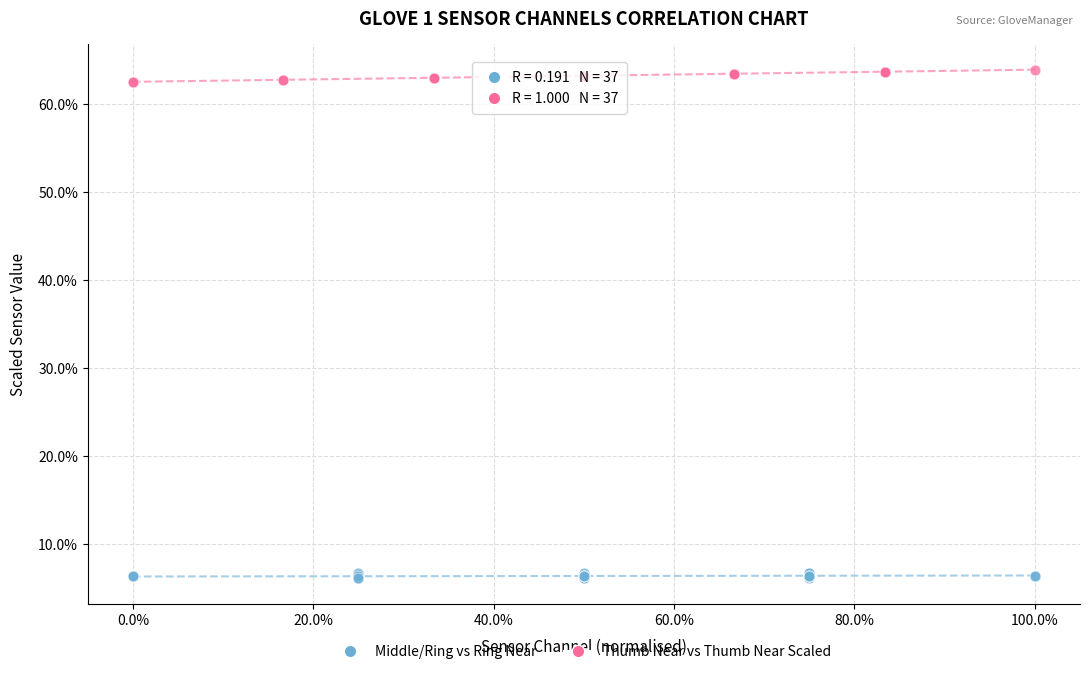

What are all the series names shown in the legend?

Middle/Ring vs Ring Near, Thumb Near vs Thumb Near Scaled